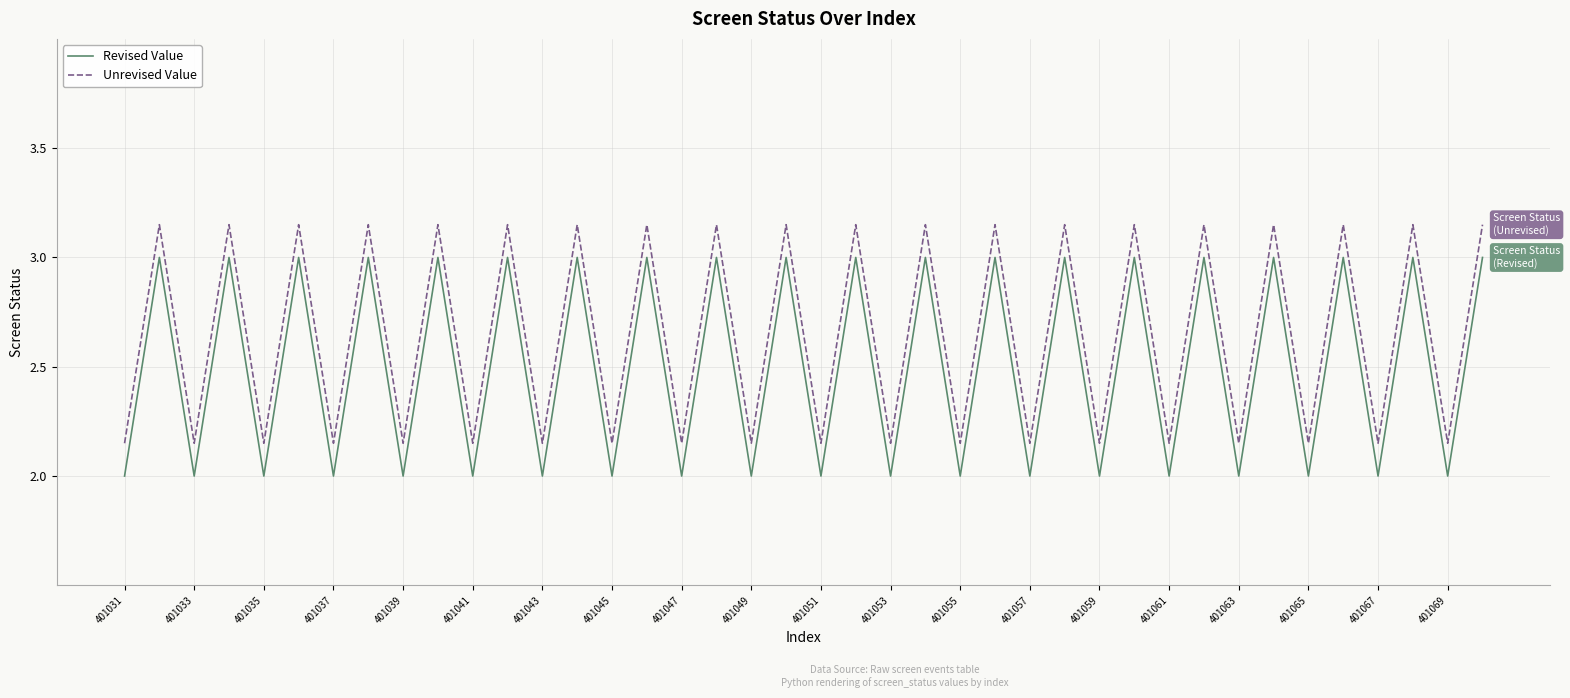

List the series in order of their peak value, lowest first.

Revised Value, Unrevised Value